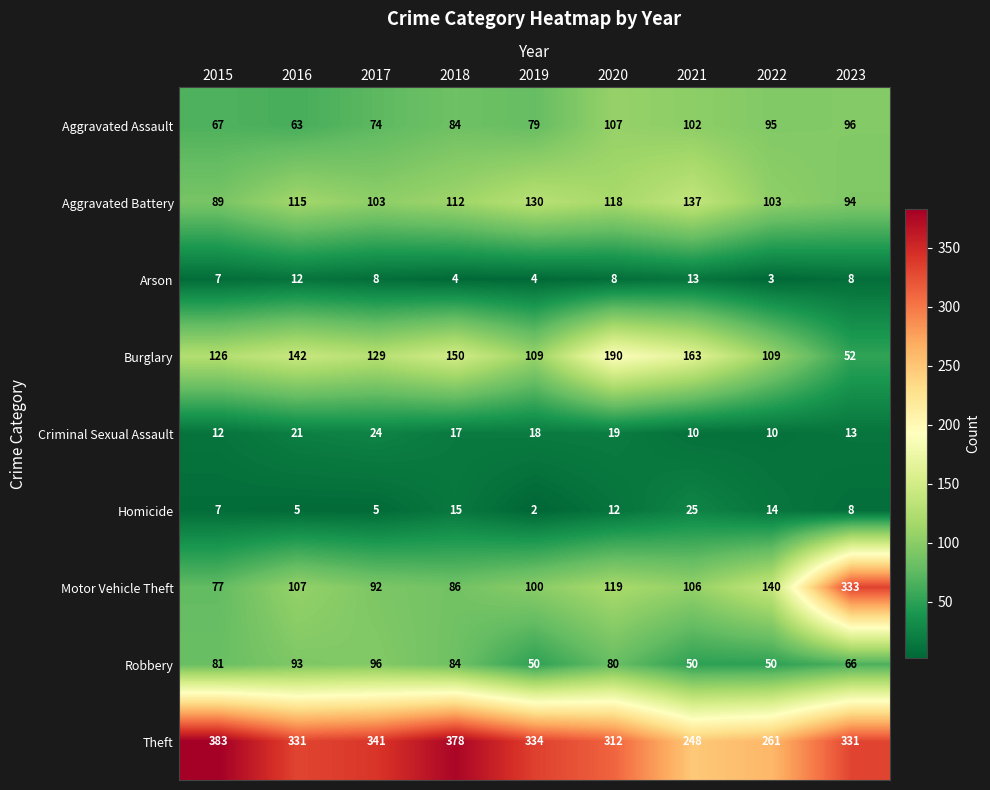

True or false: Arson has a value of 3 at 2023.

False